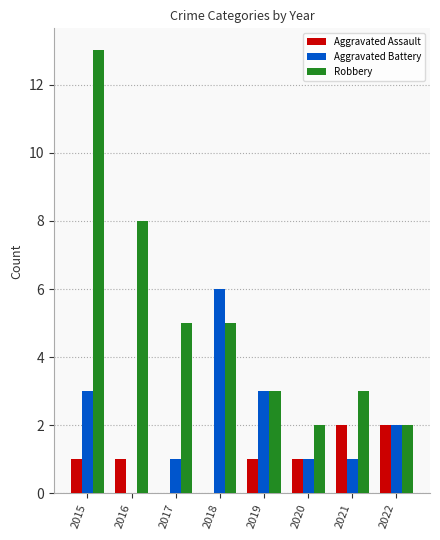

What is the highest value of the Aggravated Battery series?

6